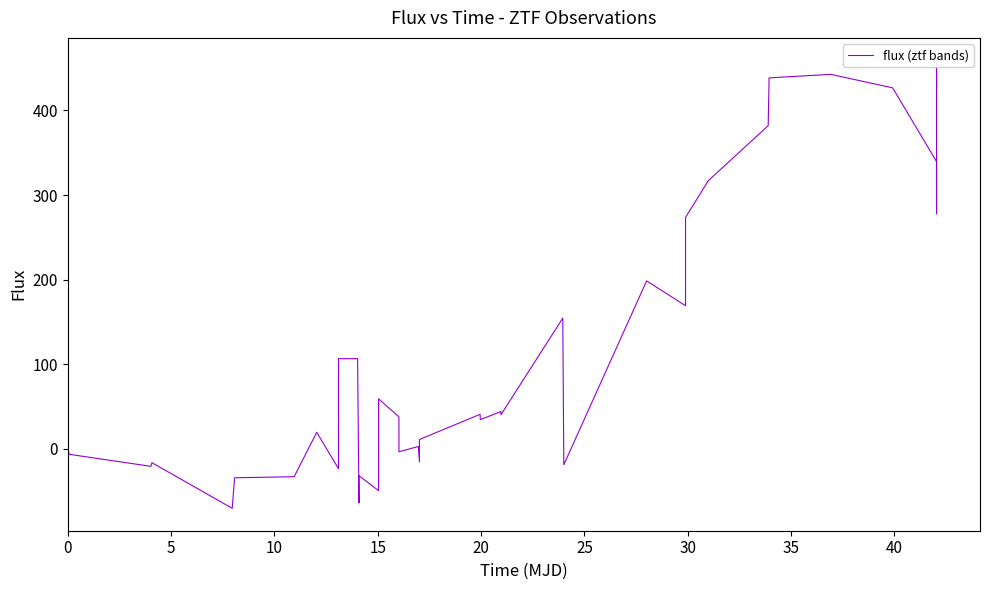

What is the smallest value displayed?

-70.2